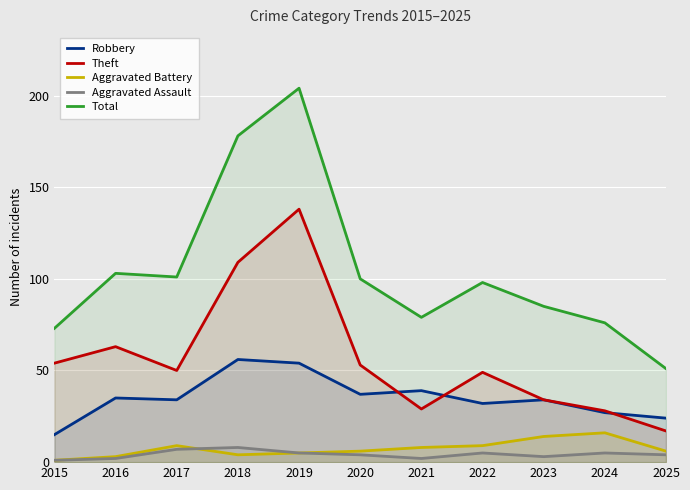

What is the difference between the highest and lowest values at 2023?

82